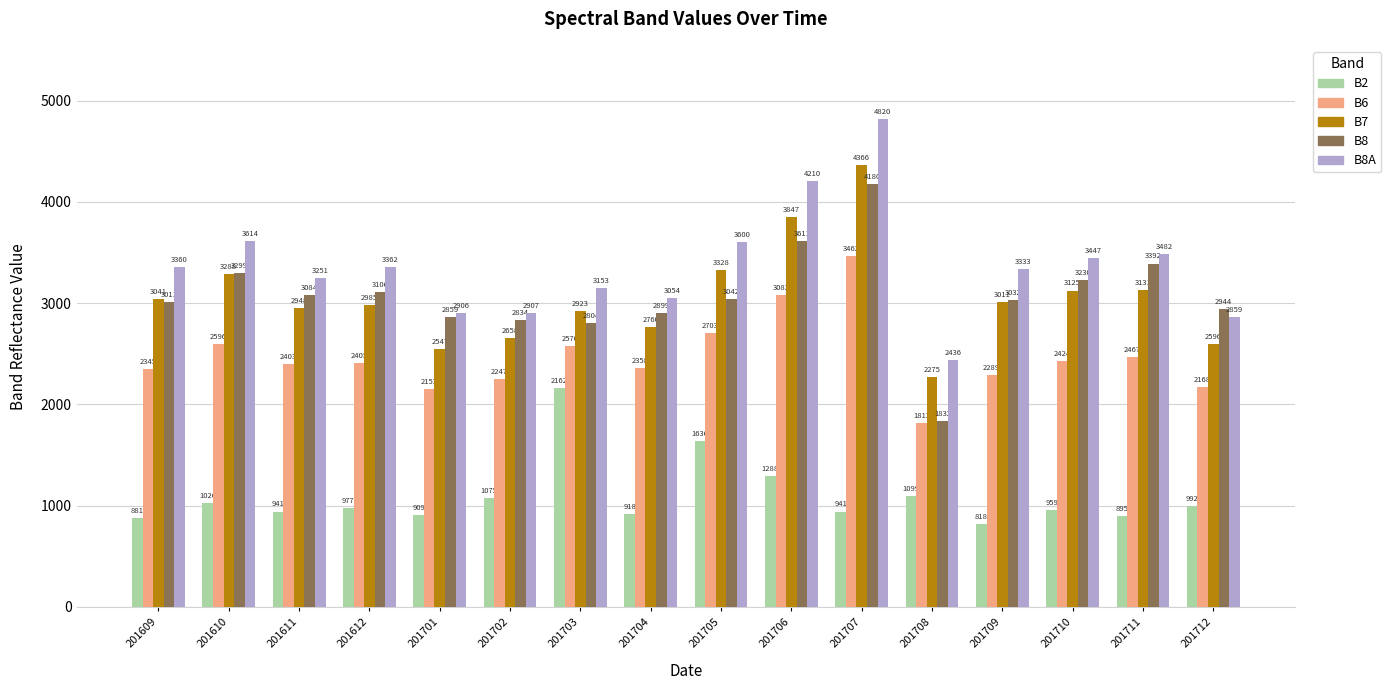

Which series changed the most between 201612 and 201707?

B8A